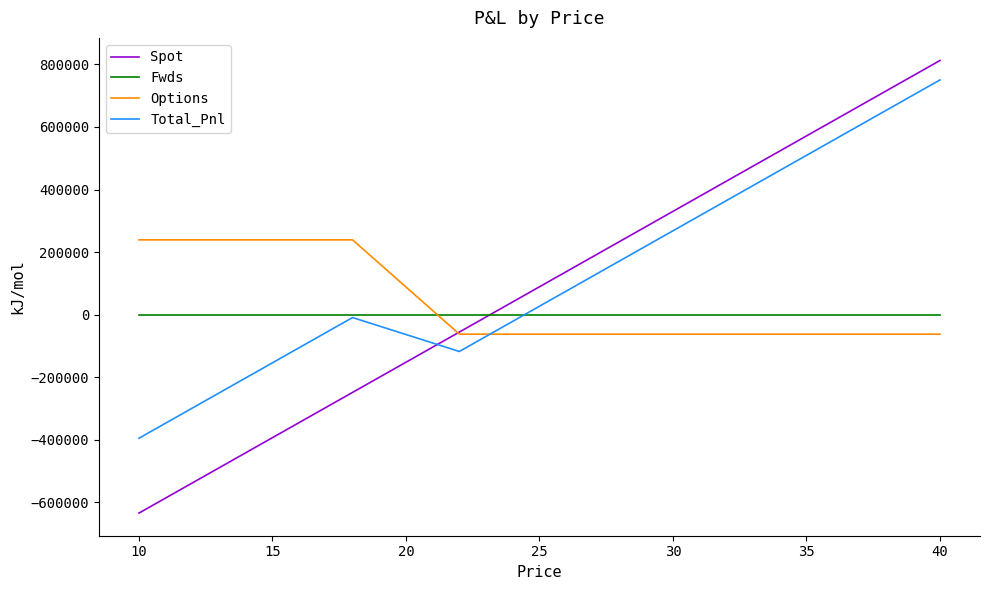

Which series has the largest total across all categories?

Total_Pnl